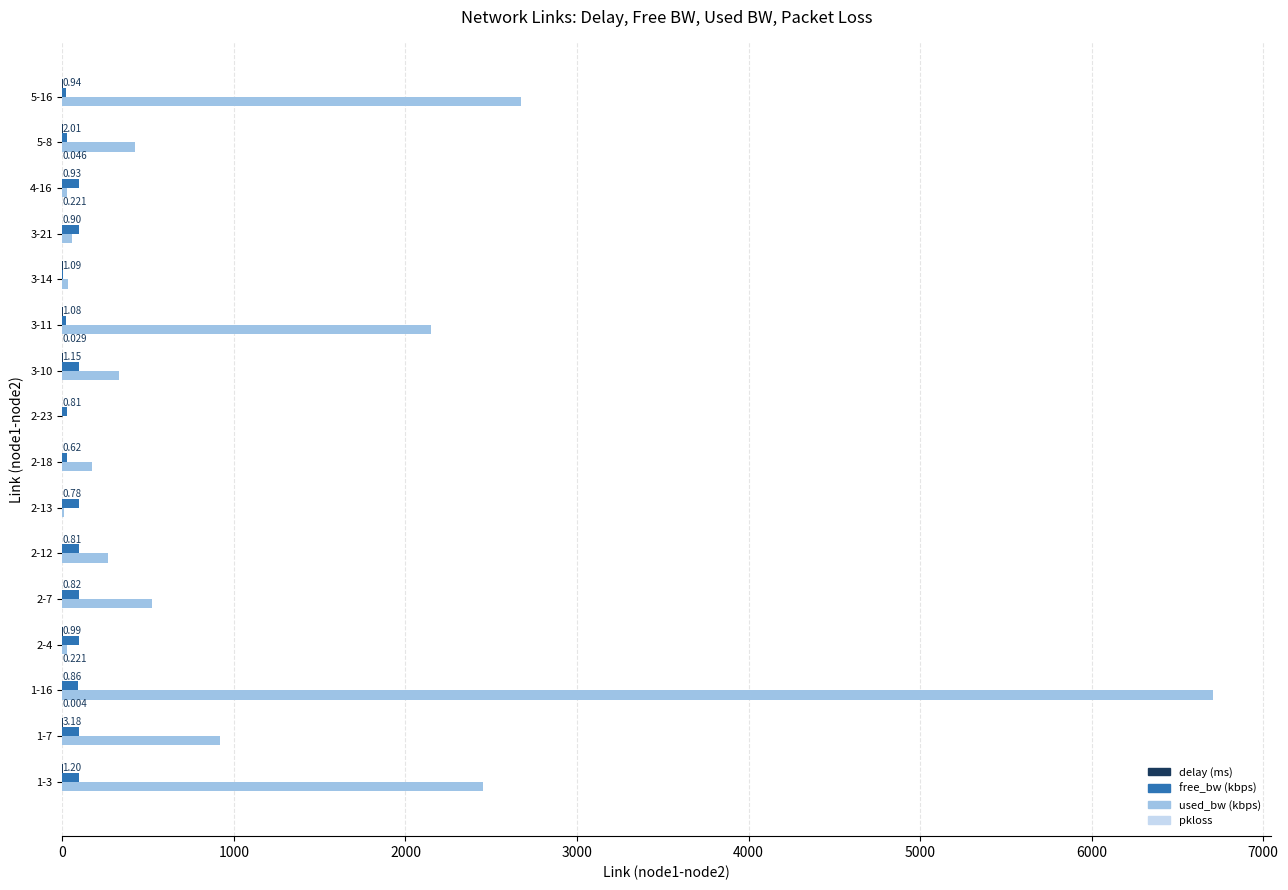

How many series are shown in this chart?

4